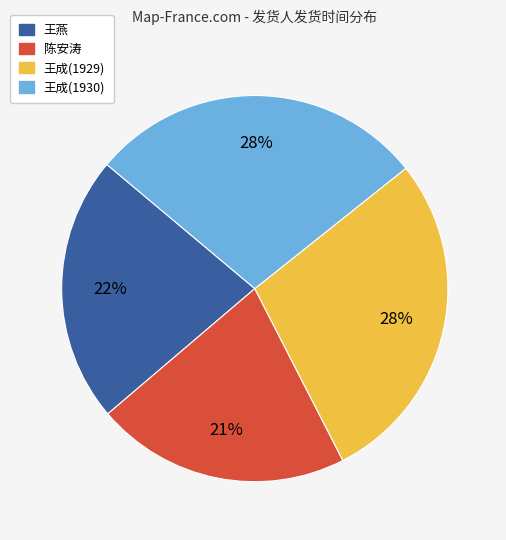

What is the smallest slice in the pie chart?

陈安涛